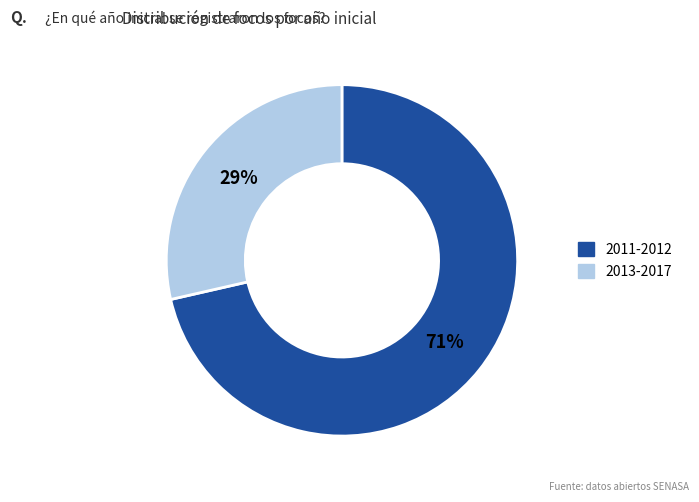

To the nearest percent, what is the average slice percentage?

50%